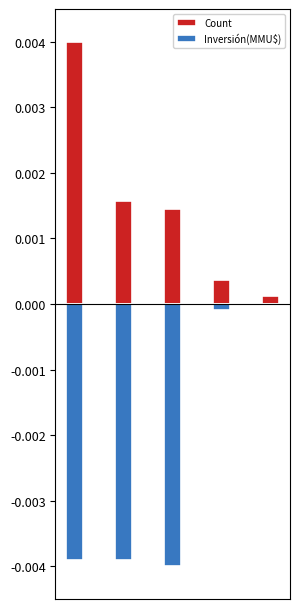

Which series has the widest spread of values?

Inversión(MMU$)